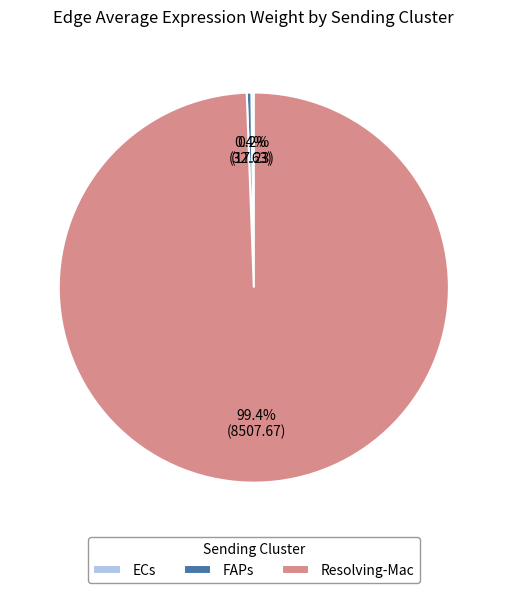

Which slice is the largest?

Resolving-Mac